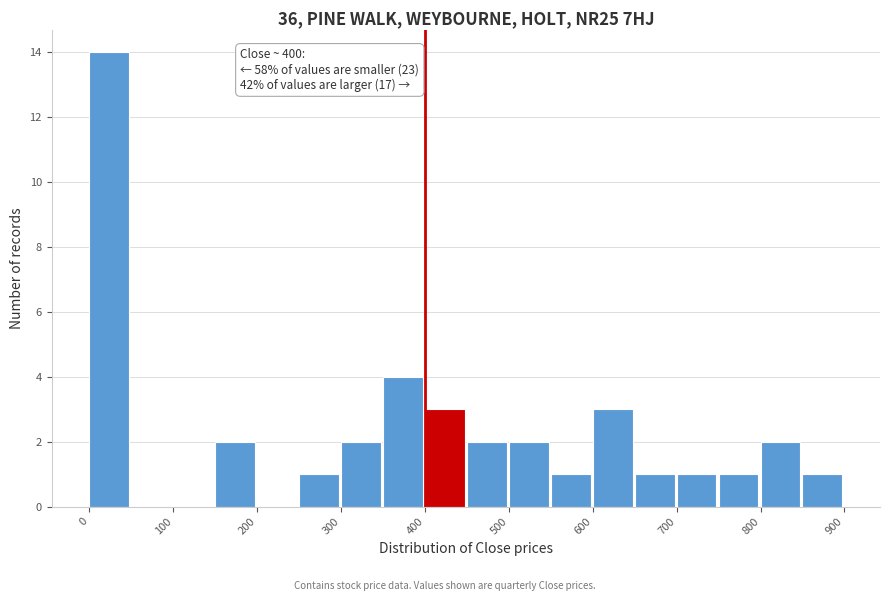

Which range on the x-axis has the tallest bar?

0 to 50